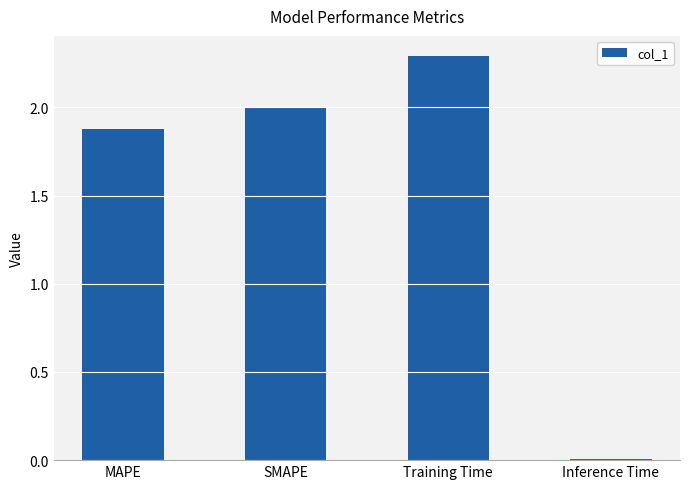

What is the label of the 3rd bar from the right?

SMAPE